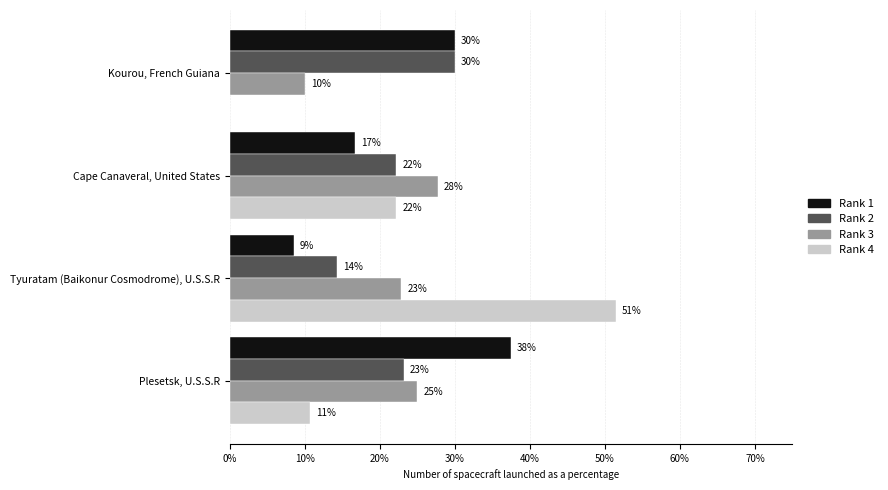

What are all the series names shown in the legend?

Rank 1, Rank 2, Rank 3, Rank 4